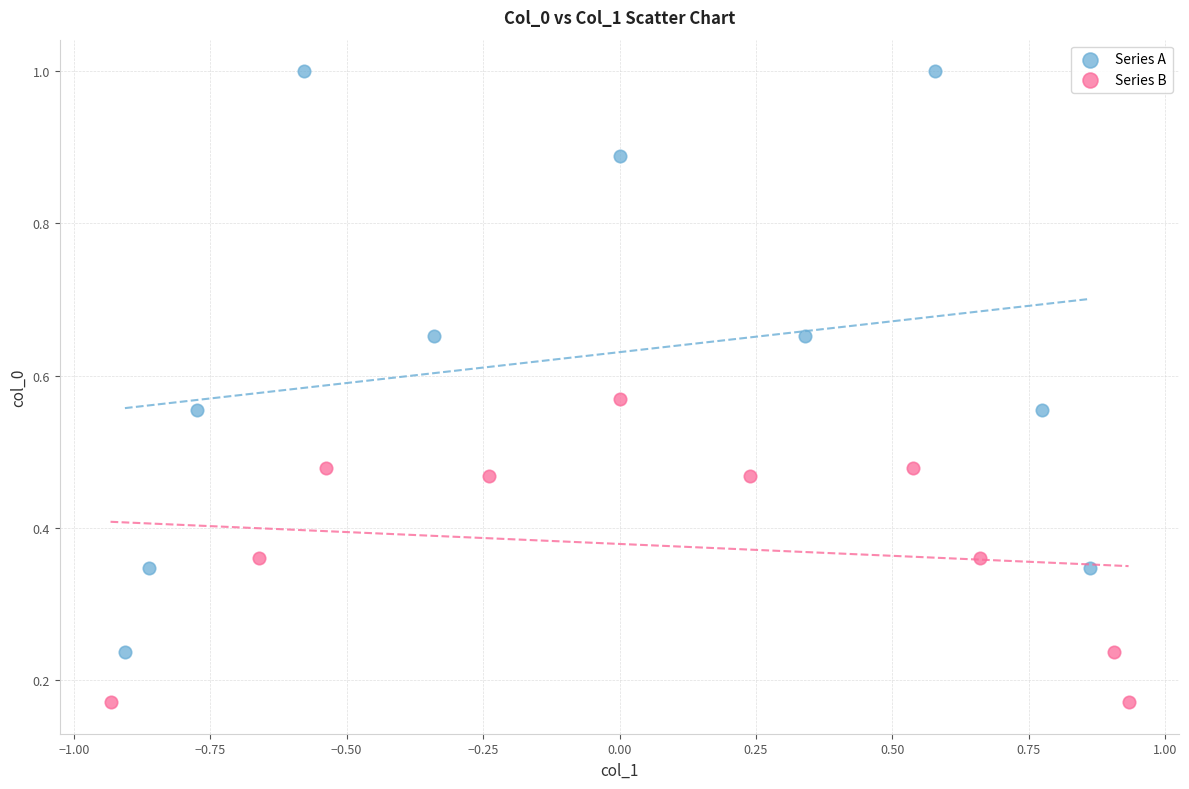

Which series reaches the minimum Y coordinate?

Series B